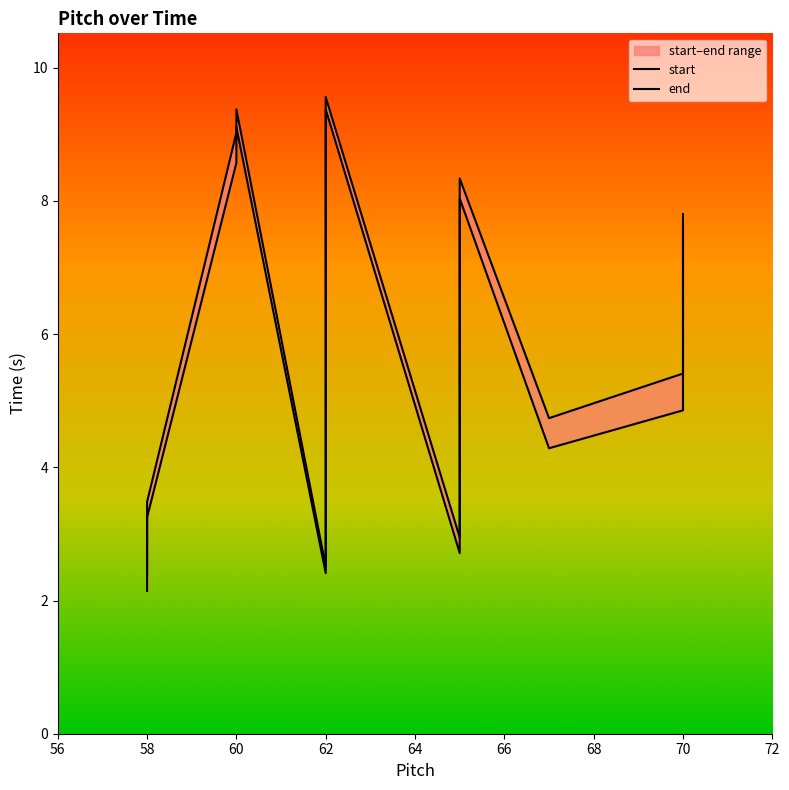

What is the label of the 9th point from the left?

67